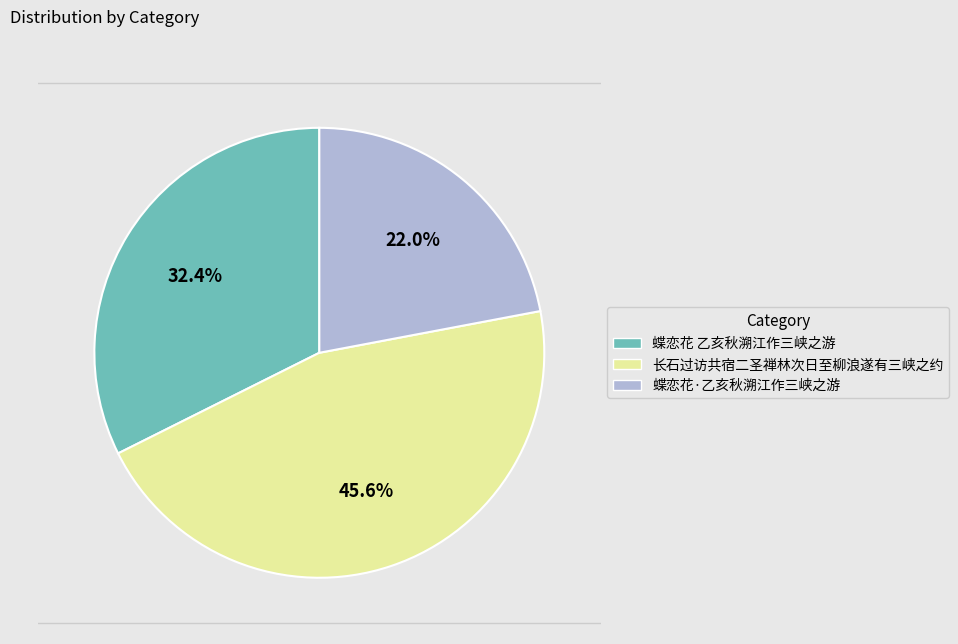

What percentage is the 蝶恋花·乙亥秋溯江作三峡之游 slice, to the nearest percent?

22%